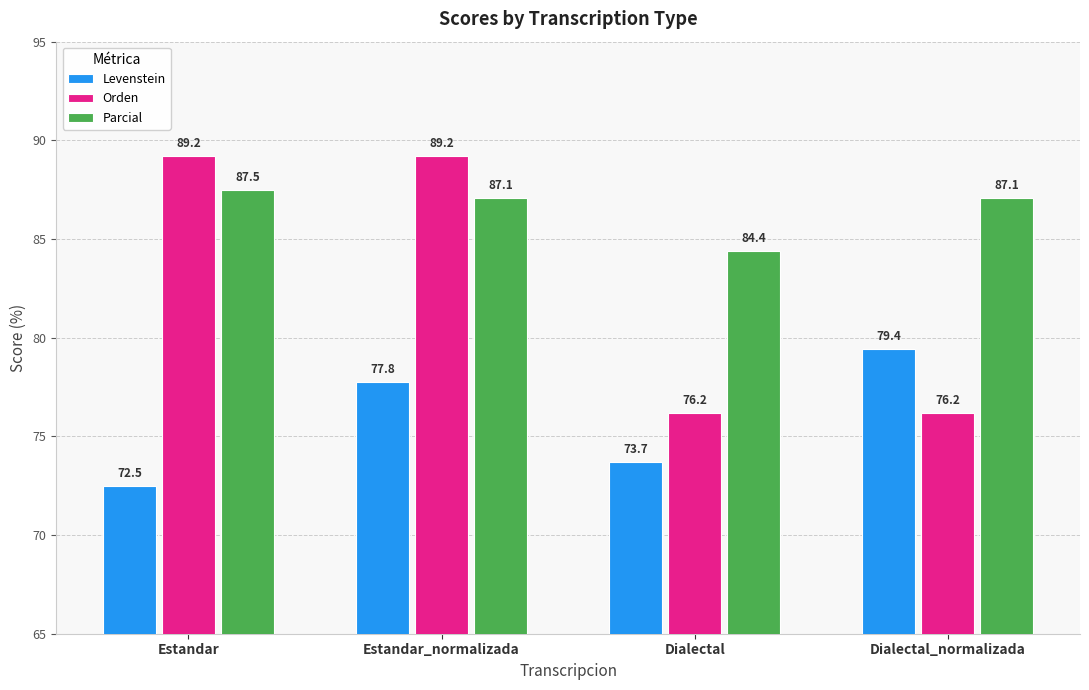

What position from the left is Dialectal_normalizada?

4